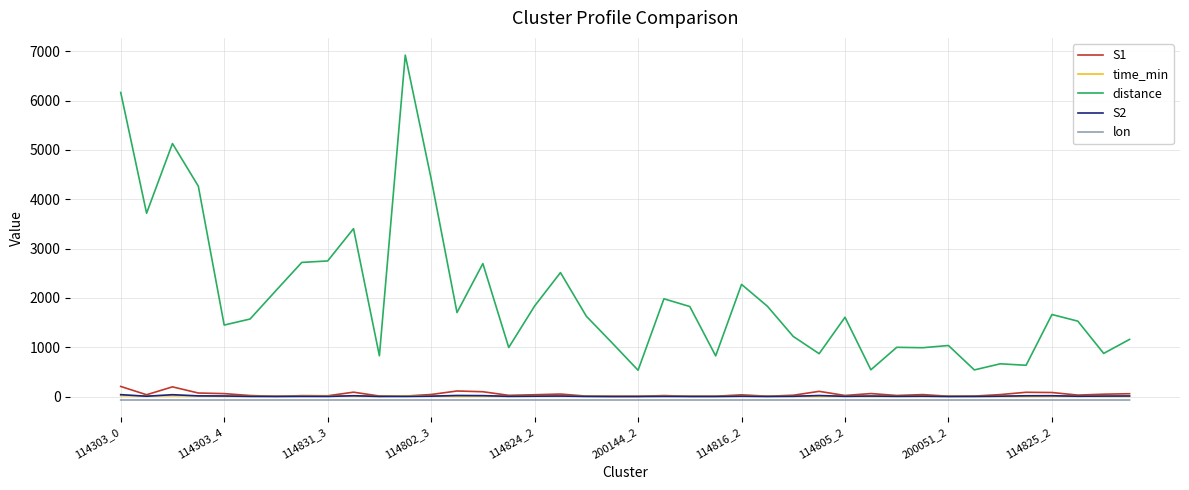

True or false: S2 and distance intersect in this chart.

False